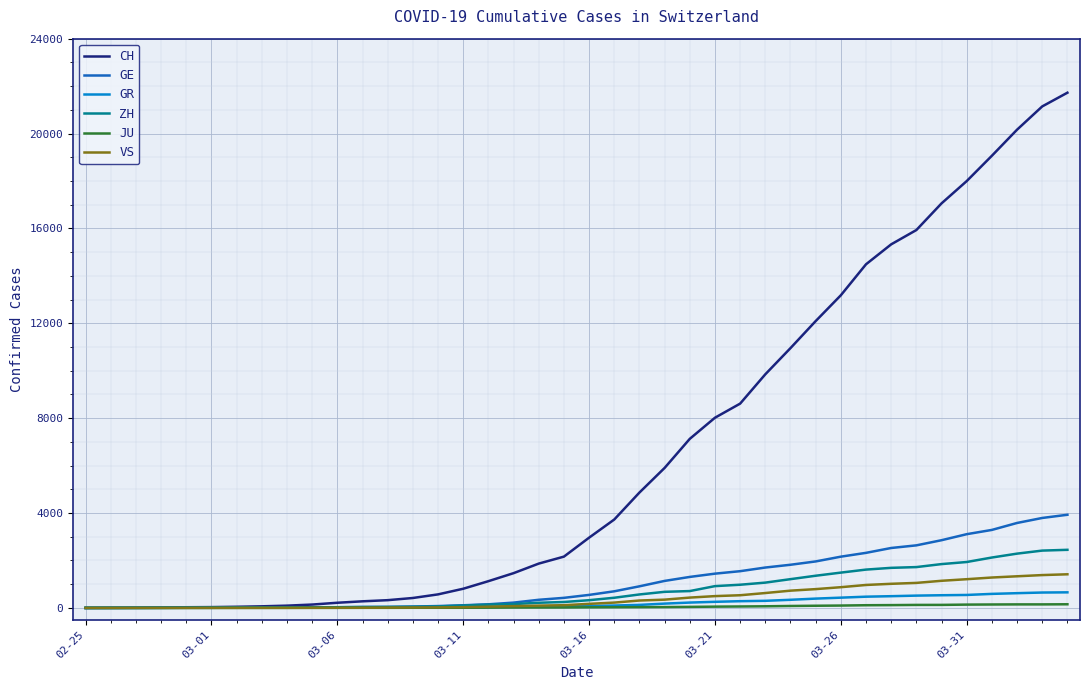

Which series has the widest spread of values?

CH